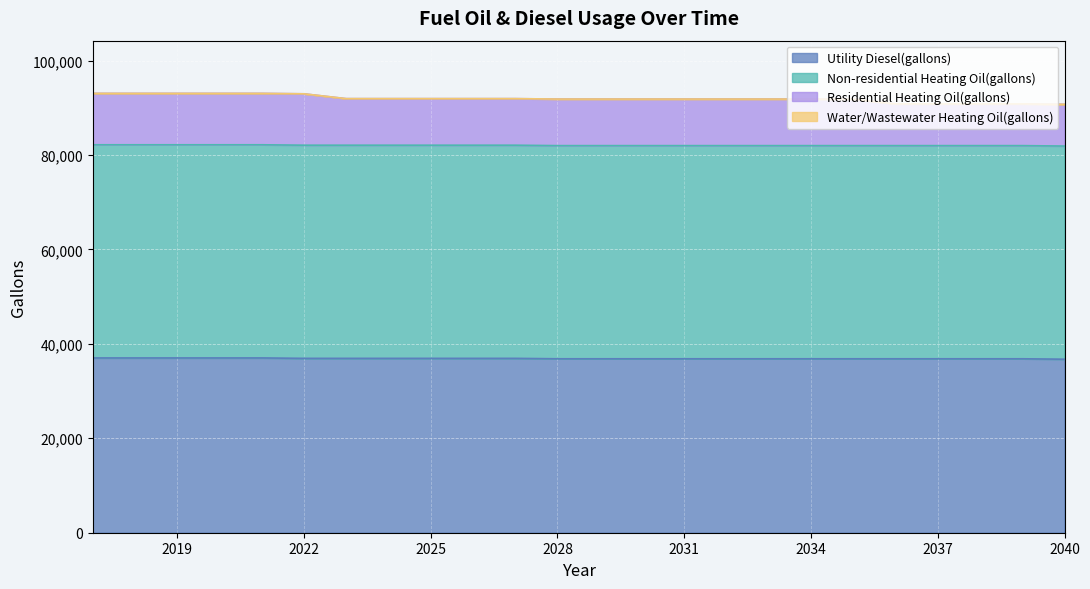

How many lines are shown in the chart?

4